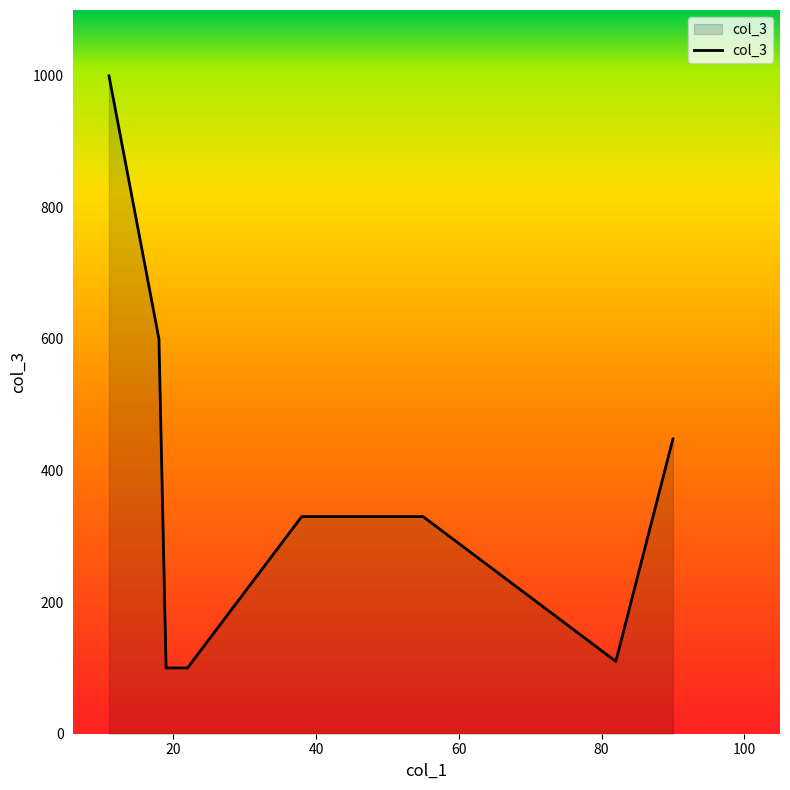

What is the smallest value displayed?

100